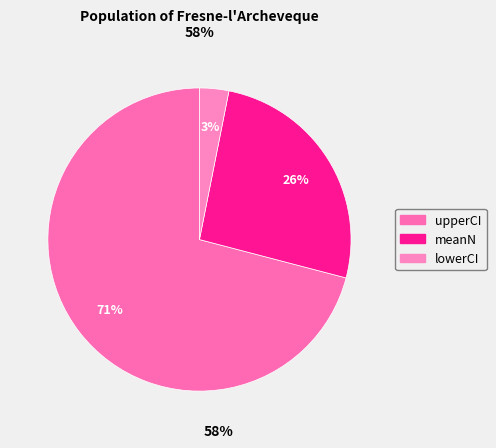

The meanN slice represents 26% of the pie. True or false?

True